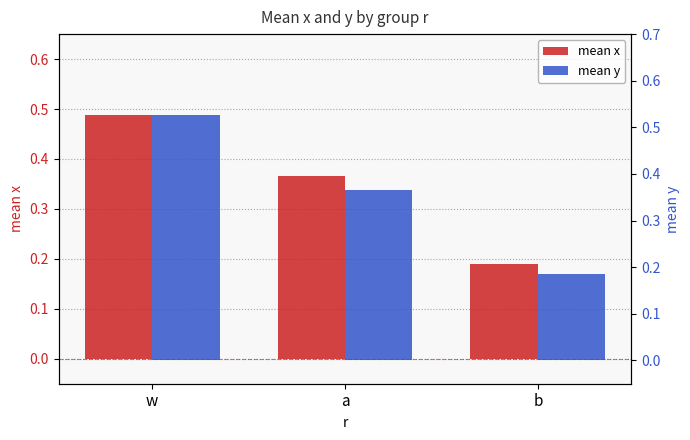

Reading left to right, list all the values displayed in this chart.

mean x: w=0.5	a=0.4	b=0.2
mean y: w=0.5	a=0.4	b=0.2